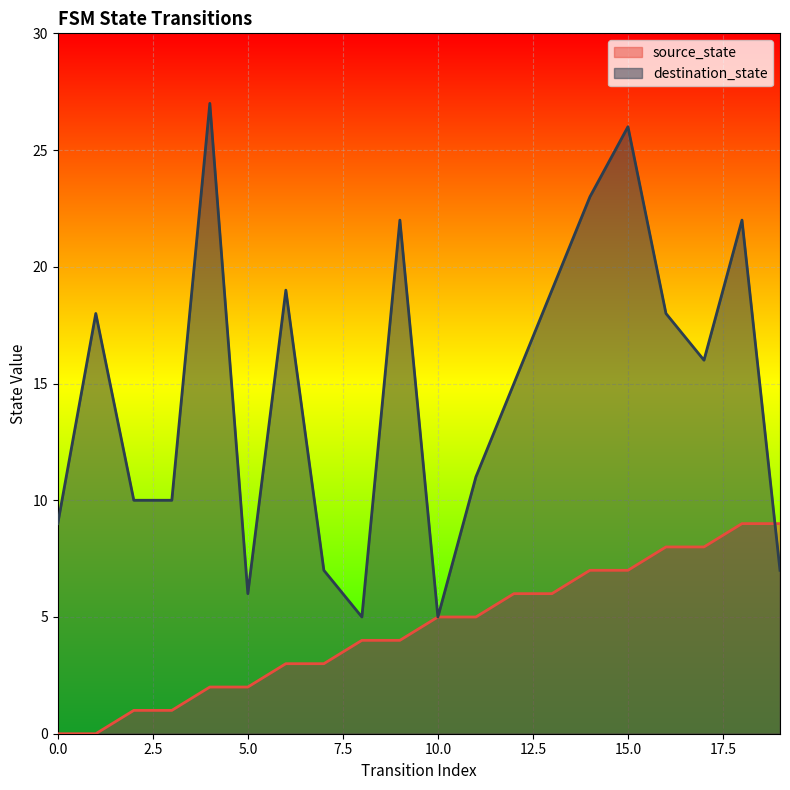

The value of source_state at 8 is 4. True or false?

True